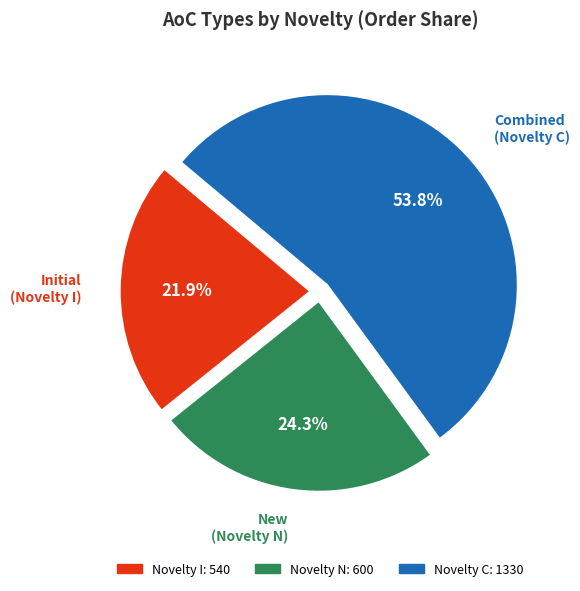

Is there any slice that represents more than half of the pie?

Yes